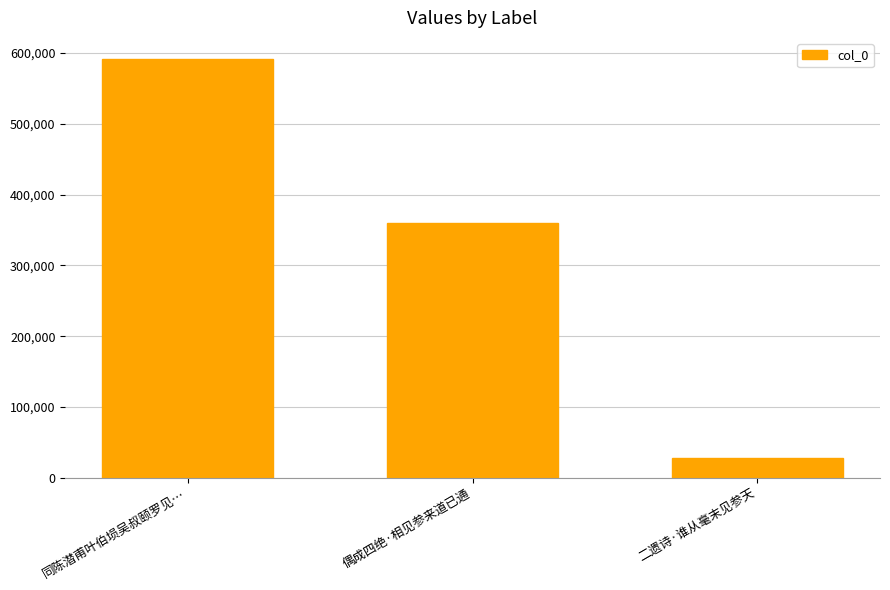

Which has a higher value, 偶成四绝·相见参来道已通 or 同陈潜甫叶伯埙吴叔颐罗见…?

同陈潜甫叶伯埙吴叔颐罗见…